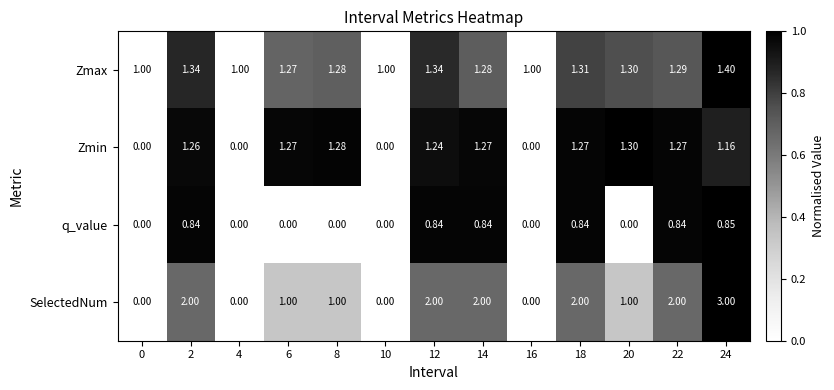

Which series has the largest total across all categories?

SelectedNum